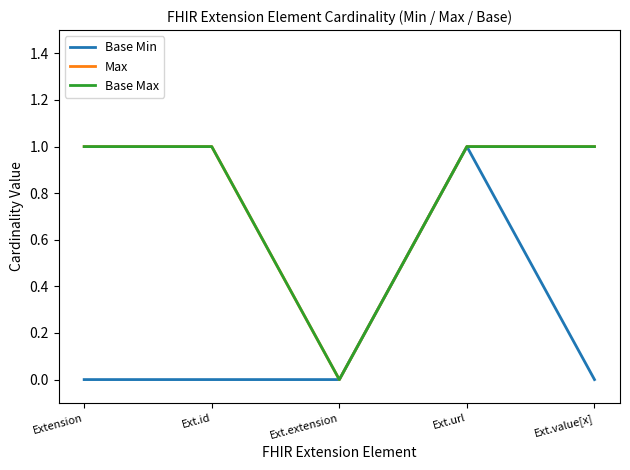

At how many categories does at least one series exceed 0?

4